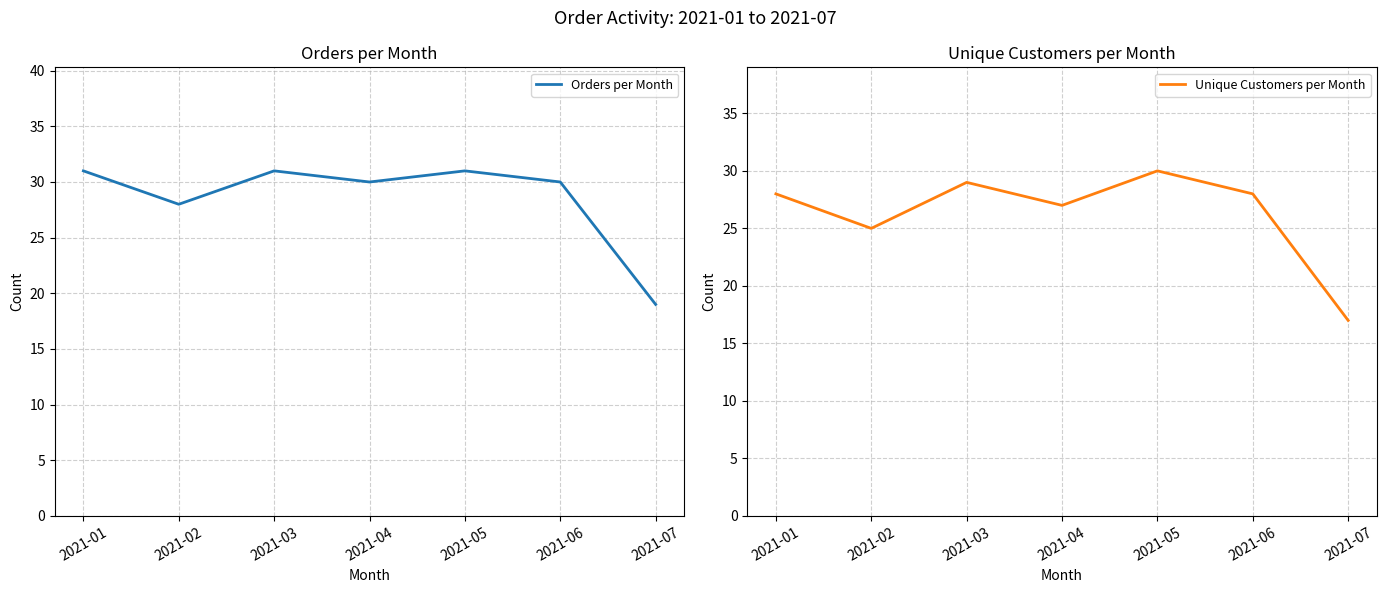

True or false: Orders per Month and Unique Customers per Month intersect in this chart.

False